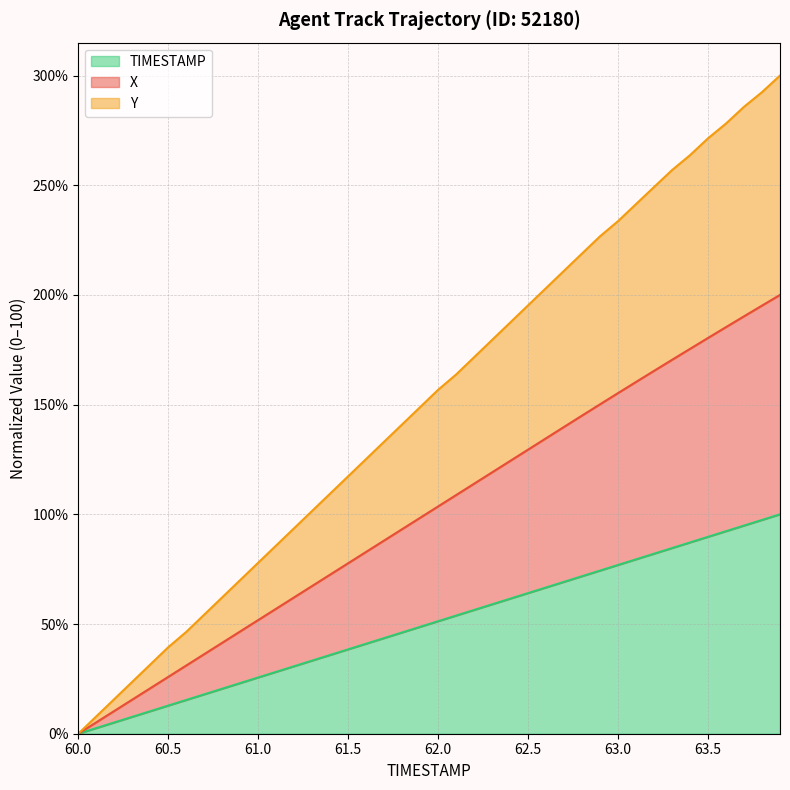

Which series has the largest range (max minus min)?

X